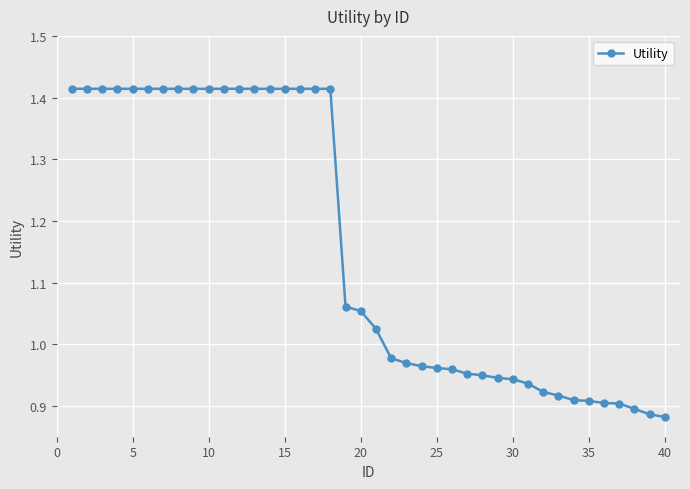

What is the average value?

1.2